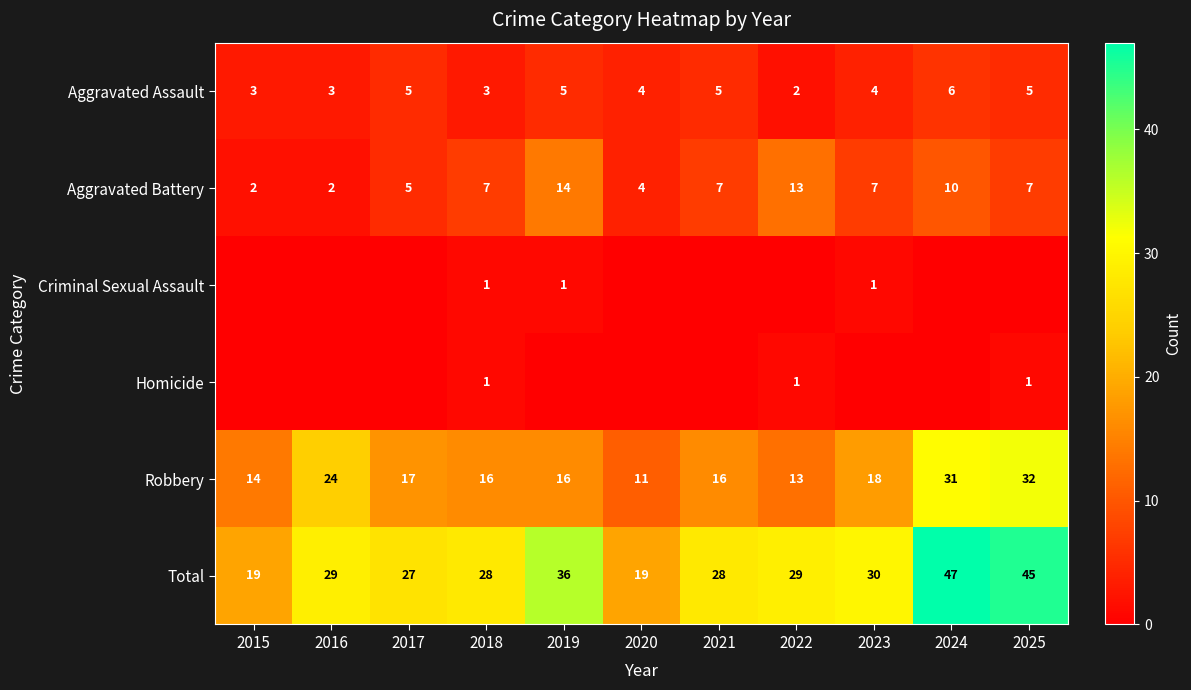

At how many categories does at least one series exceed 44?

2